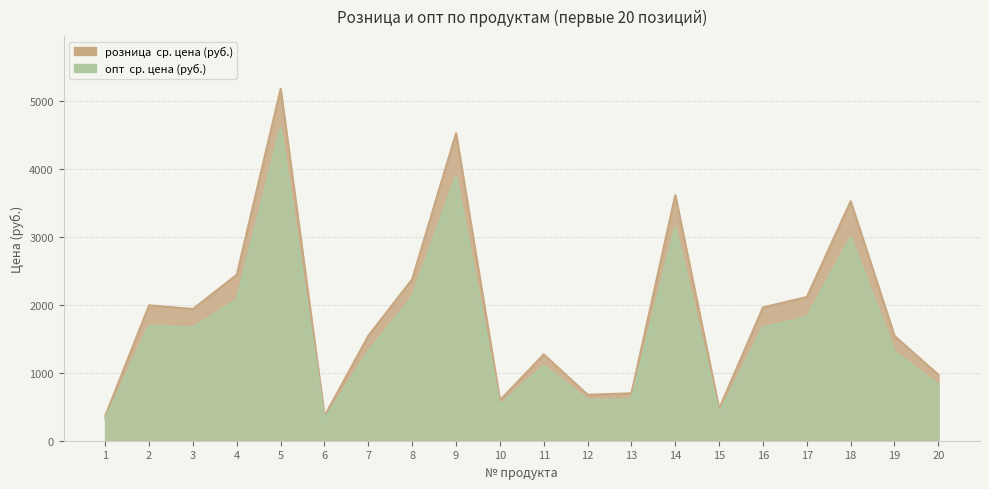

At which category does опт reach its first local valley?

3